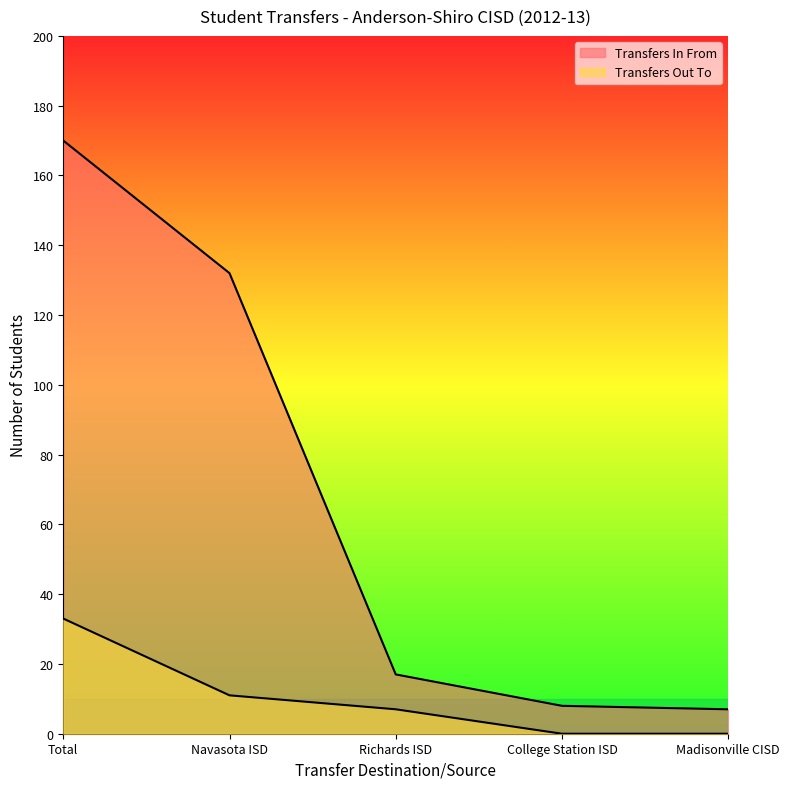

Which series has the largest total across all categories?

Transfers In From